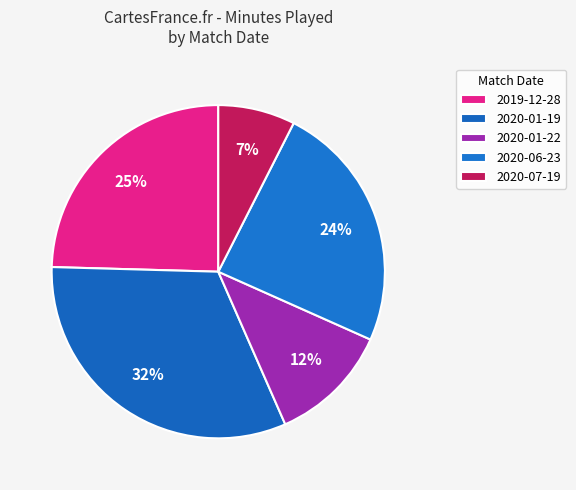

True or false: 2020-07-19 accounts for 2% of the total.

False